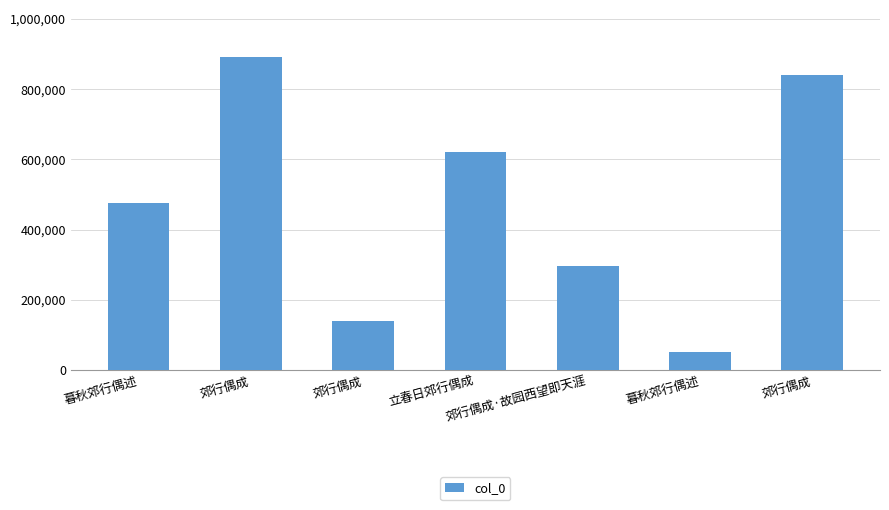

Reading right to left, extract all data points from this chart.

郊行偶成=841572	暮秋郊行偶述=51310	郊行偶成·故园西望即天涯=295126	立春日郊行偶成=619785	郊行偶成=138709	郊行偶成=891794	暮秋郊行偶述=474538